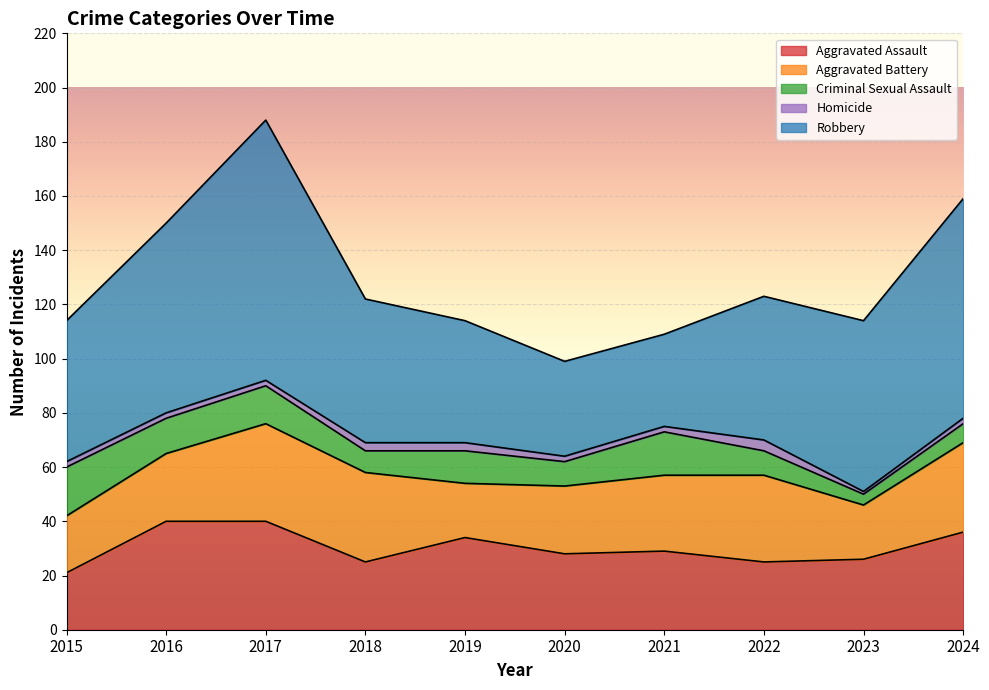

True or false: Aggravated Battery and Criminal Sexual Assault cross at least once.

False